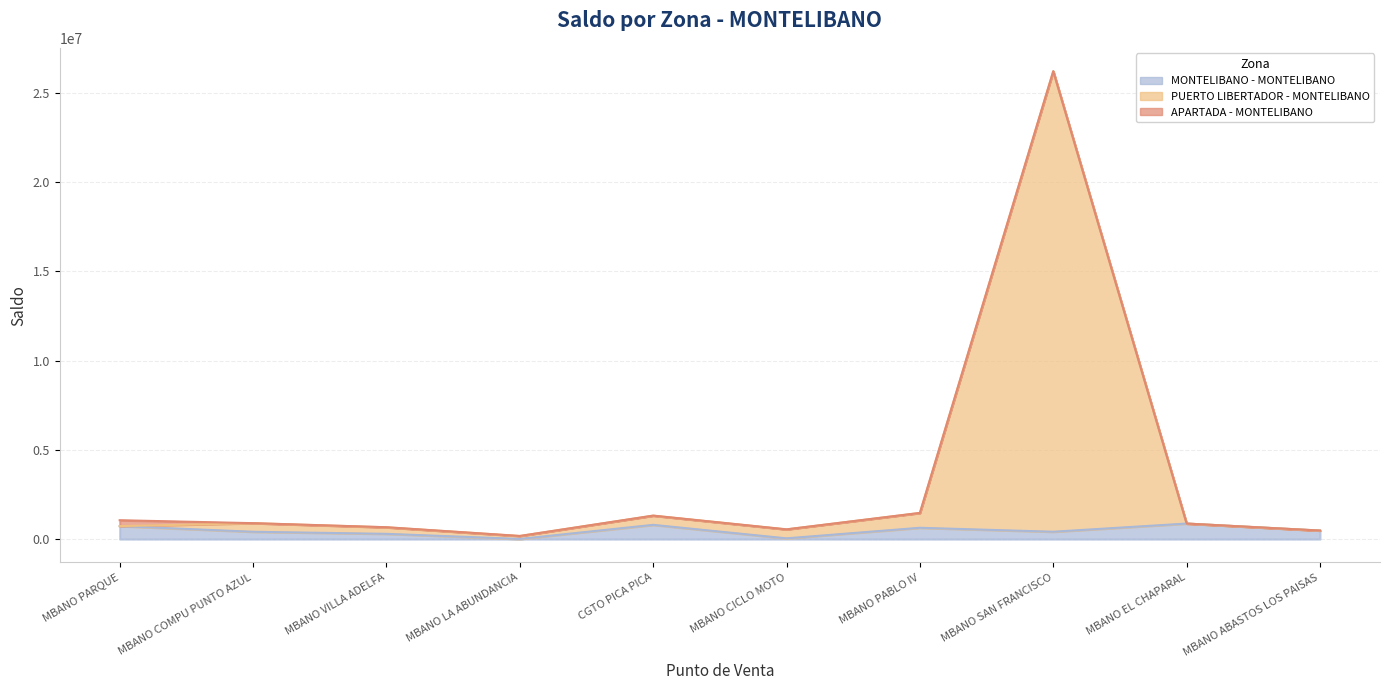

What is the sum of the MONTELIBANO - MONTELIBANO values at MBANO COMPU PUNTO AZUL and MBANO EL CHAPARAL?

1283640